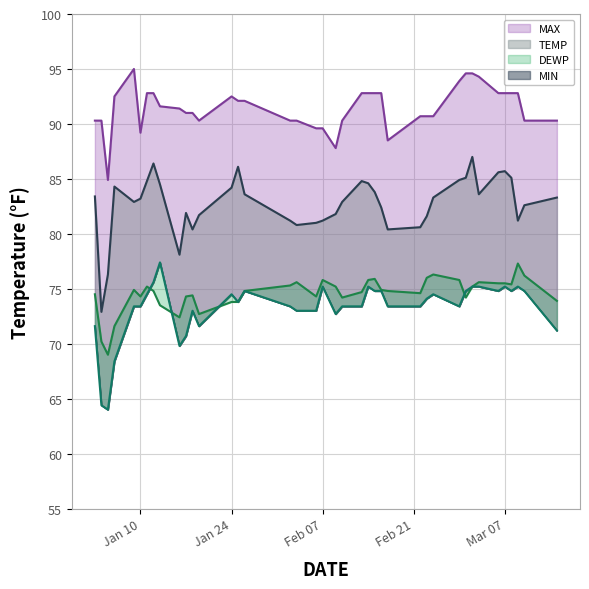

How many data points in MAX are above 91?

21